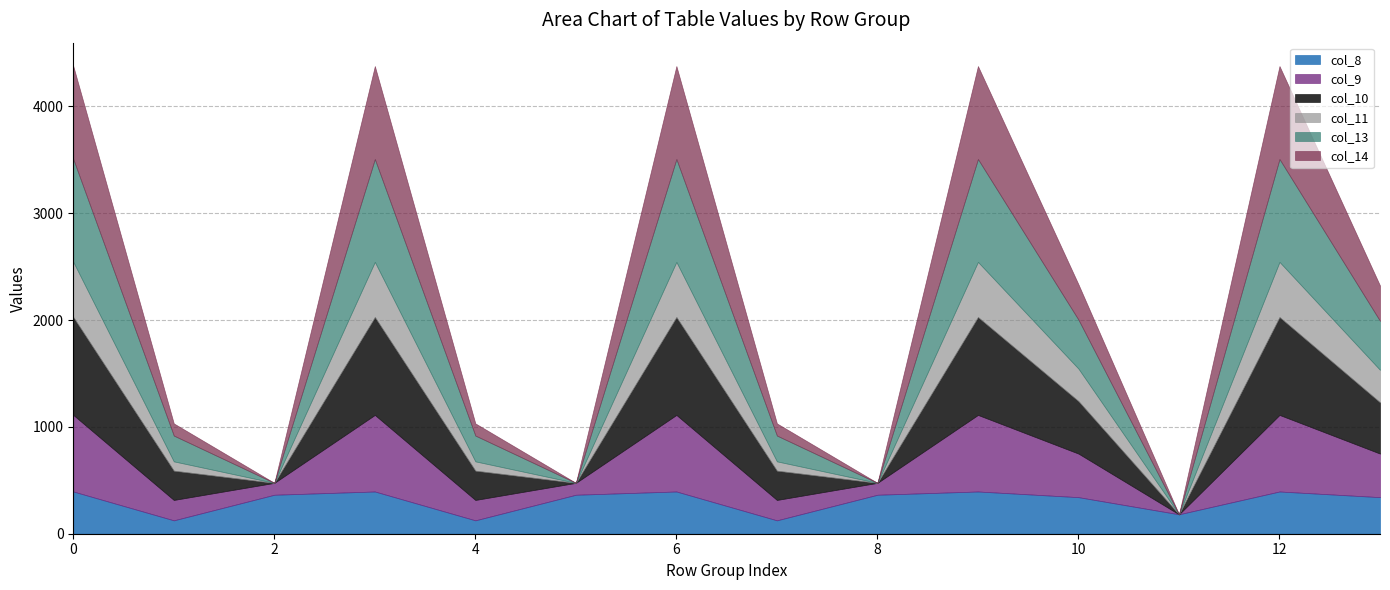

List the series in order of their peak value, lowest first.

col_8, col_11, col_9, col_14, col_10, col_13